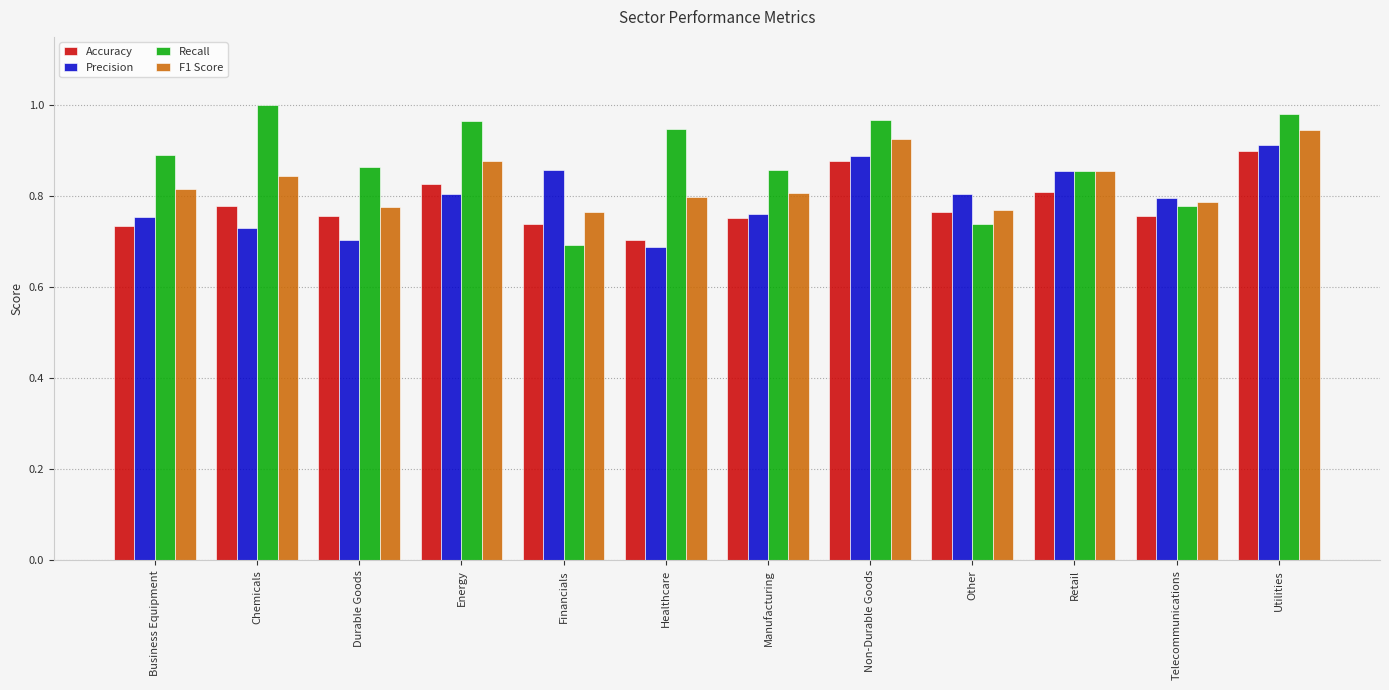

At which label does Accuracy reach its minimum?

Healthcare